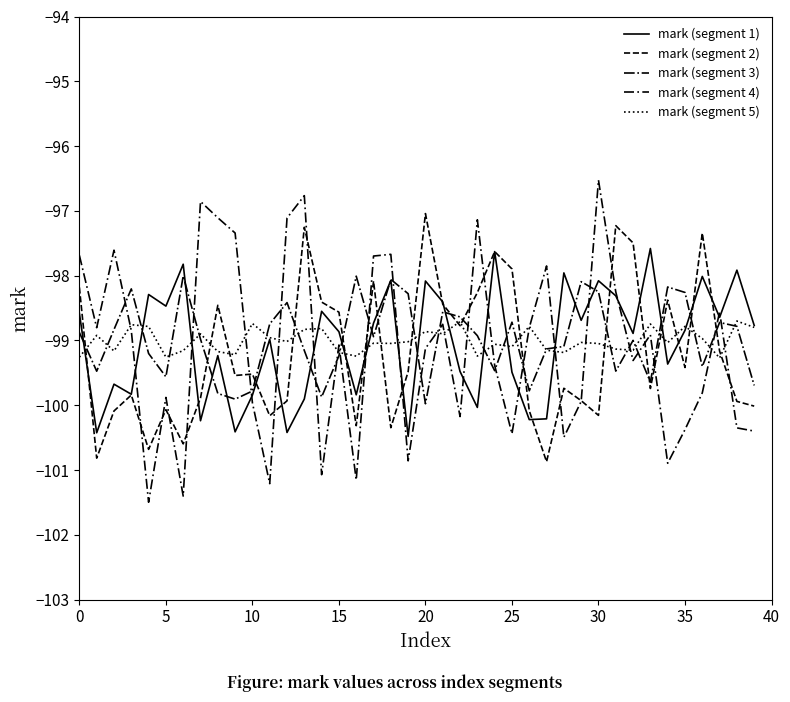

How many interior local valleys does the mark (segment 5) series have?

13